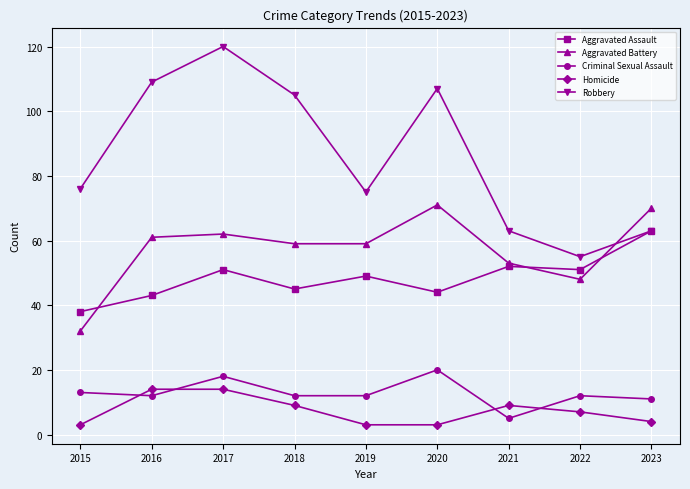

Rank the series by their maximum value, from lowest to highest.

Homicide, Criminal Sexual Assault, Aggravated Assault, Aggravated Battery, Robbery